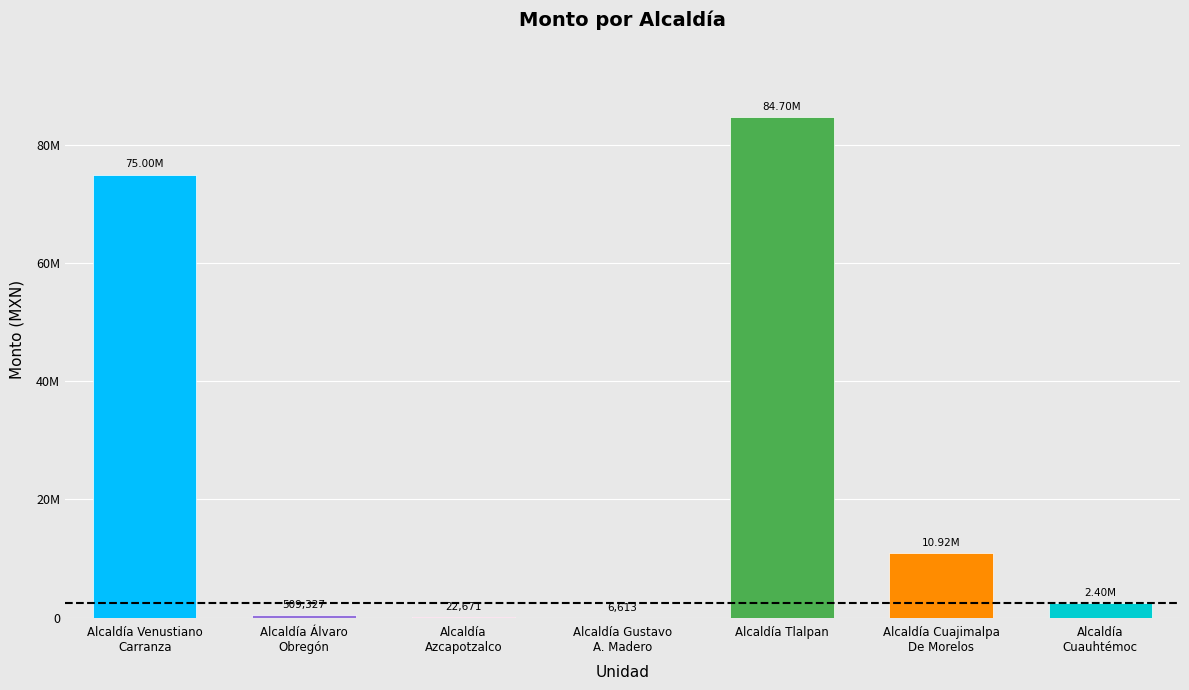

What is the value of the 4th bar from the left?

6613.2